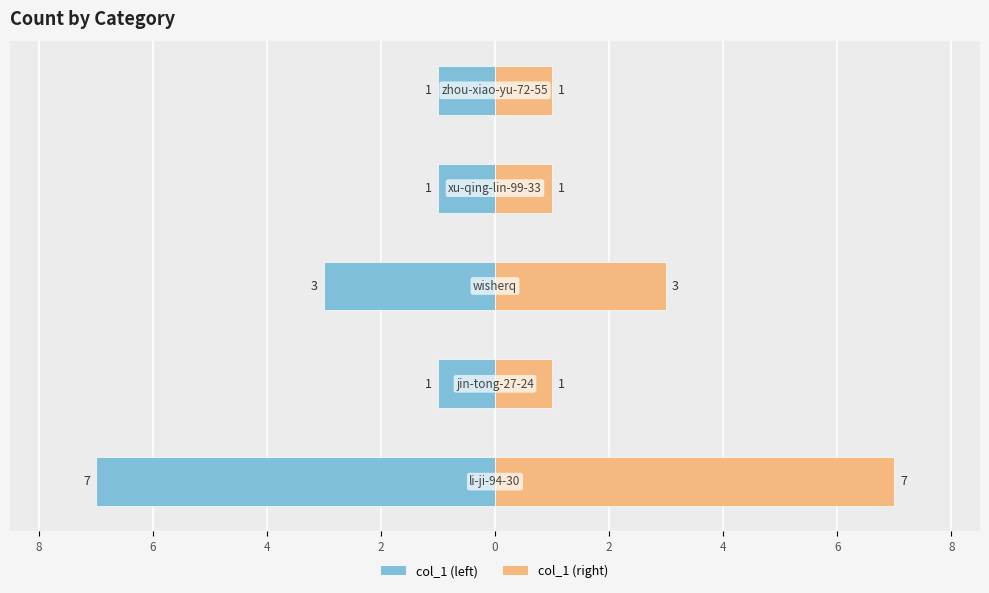

Reading left to right, transcribe all the data shown in this chart.

col_1 (left): 8=-7	6=-1	4=-3	2=-1	0=-1
col_1 (right): 8=7	6=1	4=3	2=1	0=1